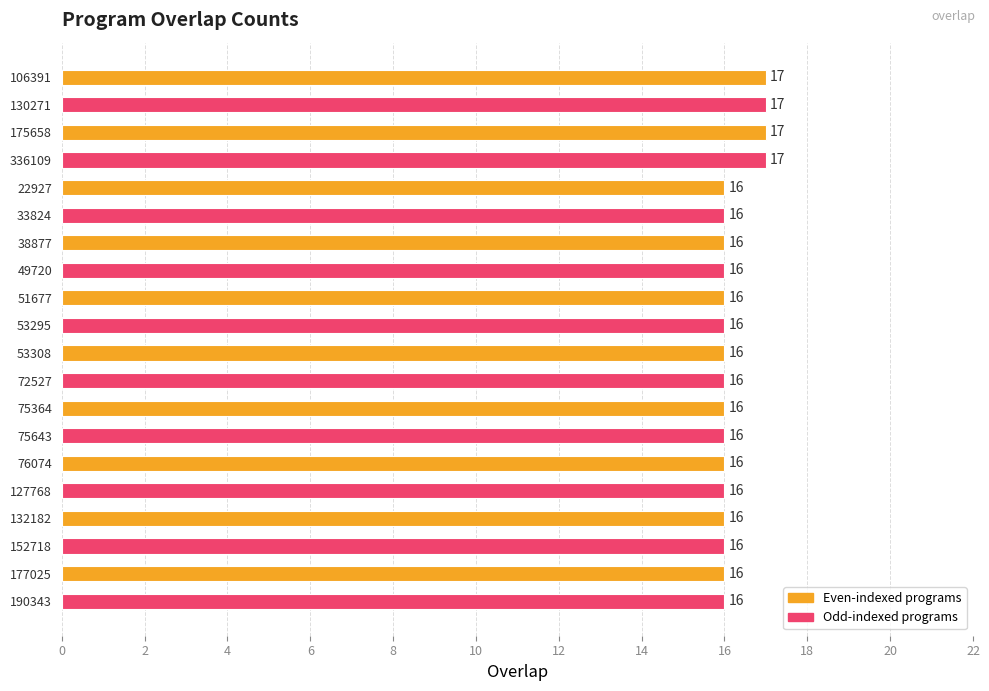

What is the ratio of the value at 75643 to the value at 33824?

1.0